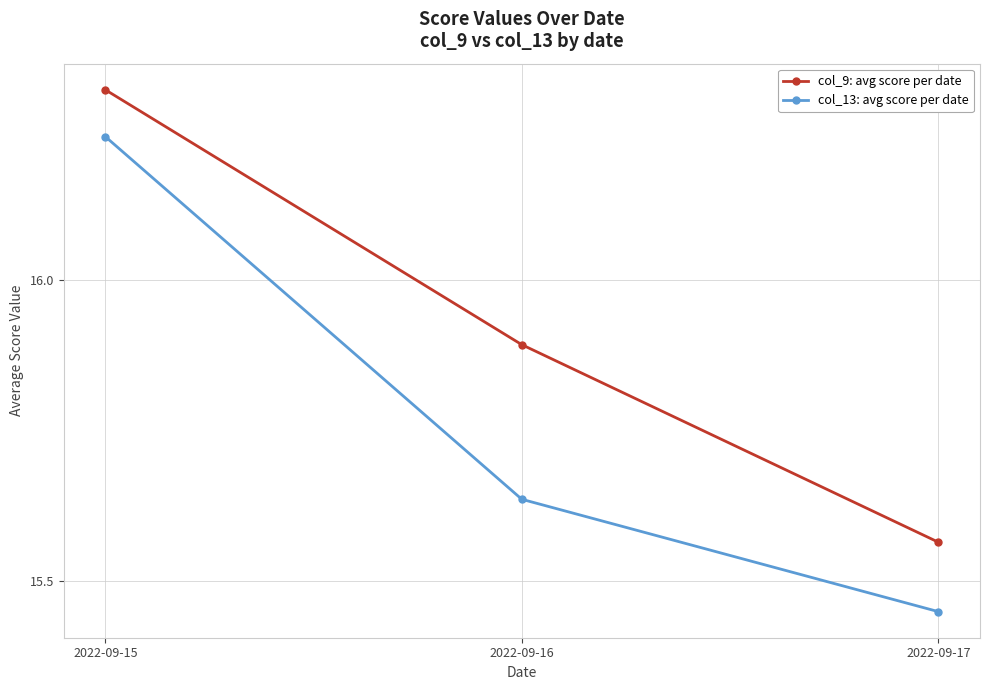

Rank the categories by col_9: avg score per date value from highest to lowest.

2022-09-15, 2022-09-16, 2022-09-17